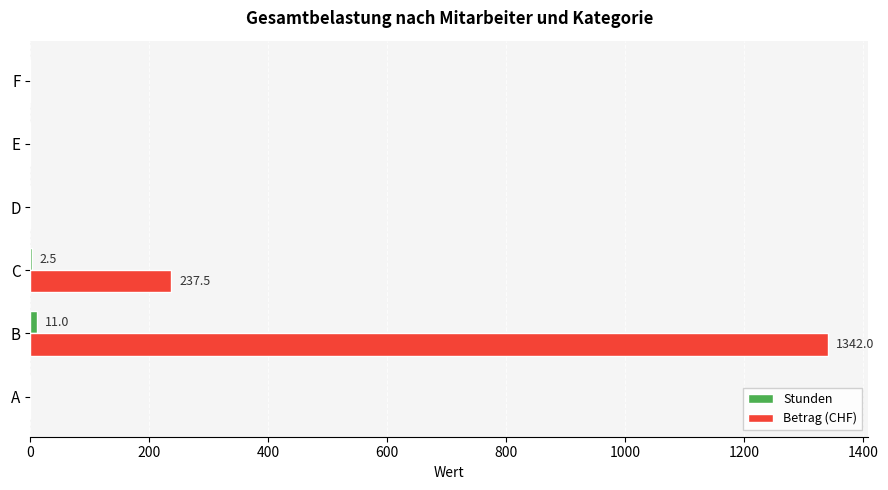

What is the greatest value displayed?

1342.0